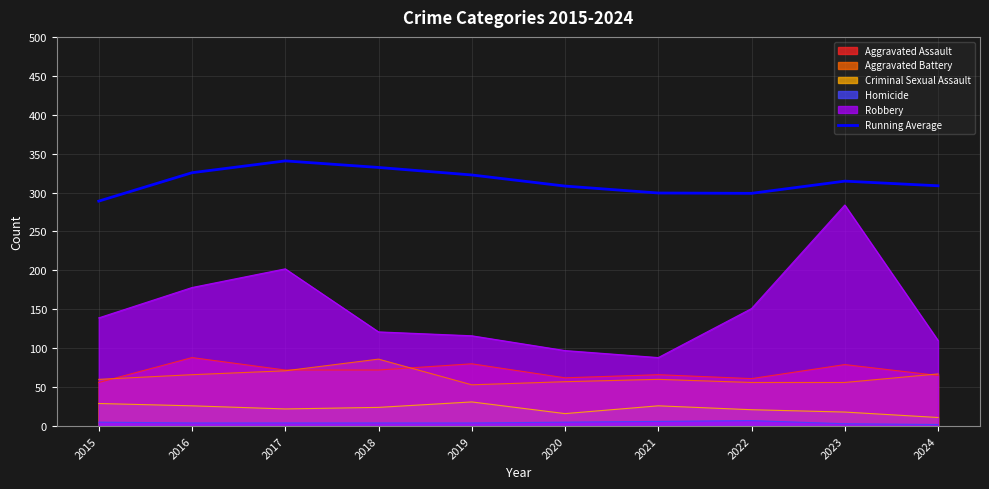

What is the difference between the maximum and minimum values?

51.7